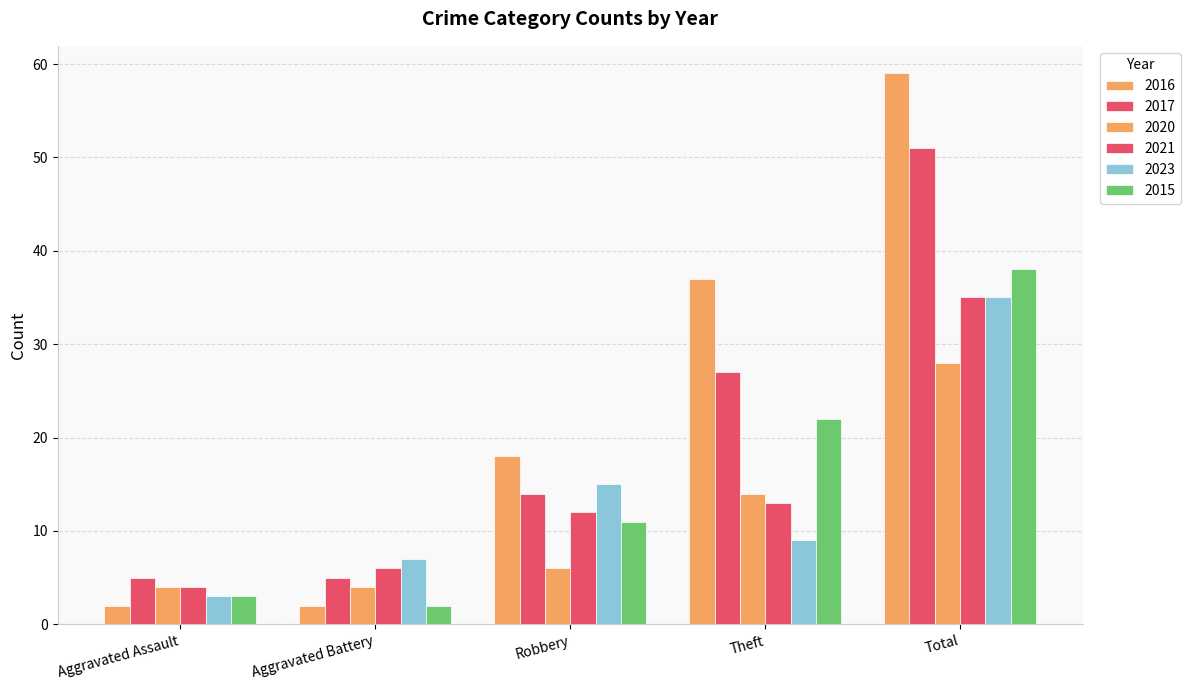

At which label does 2017 first exceed 14?

Theft